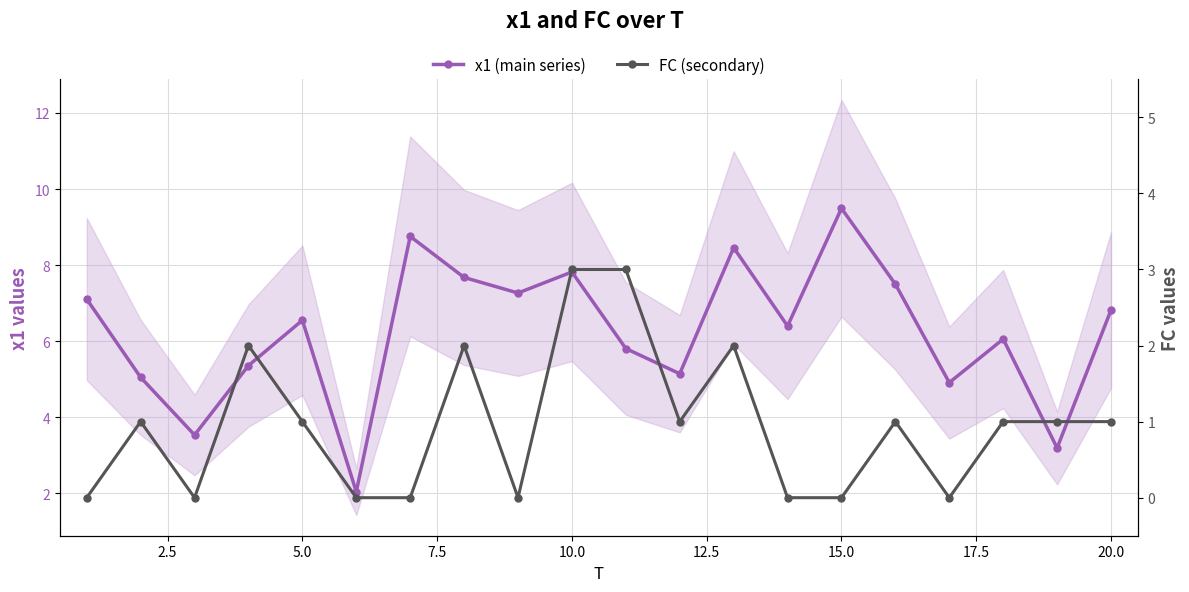

In x1 (main series), how many points are lower than both neighbors (excluding endpoints)?

7